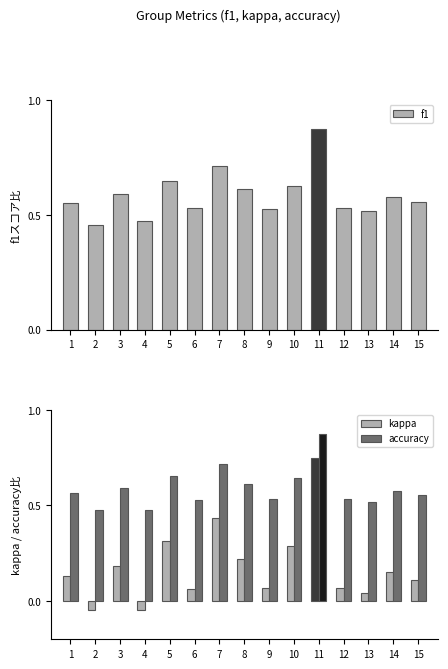

Which has a higher value, 1 or 9?

1